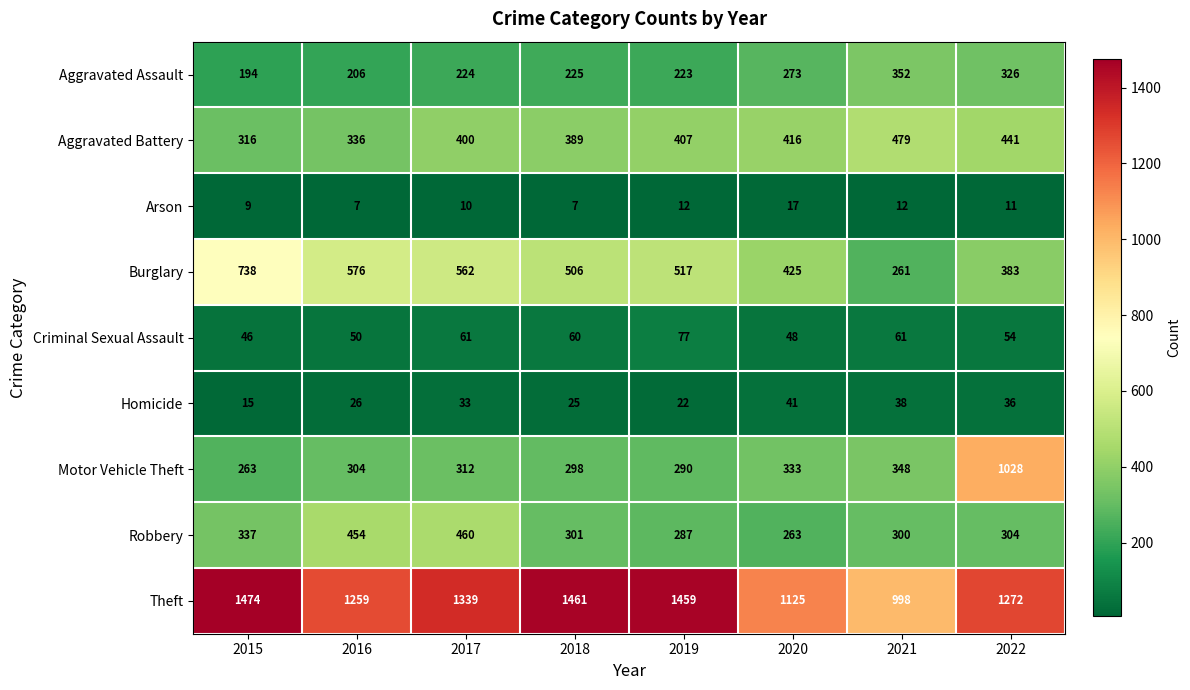

What is the difference between the highest and lowest values at 2015?

1465